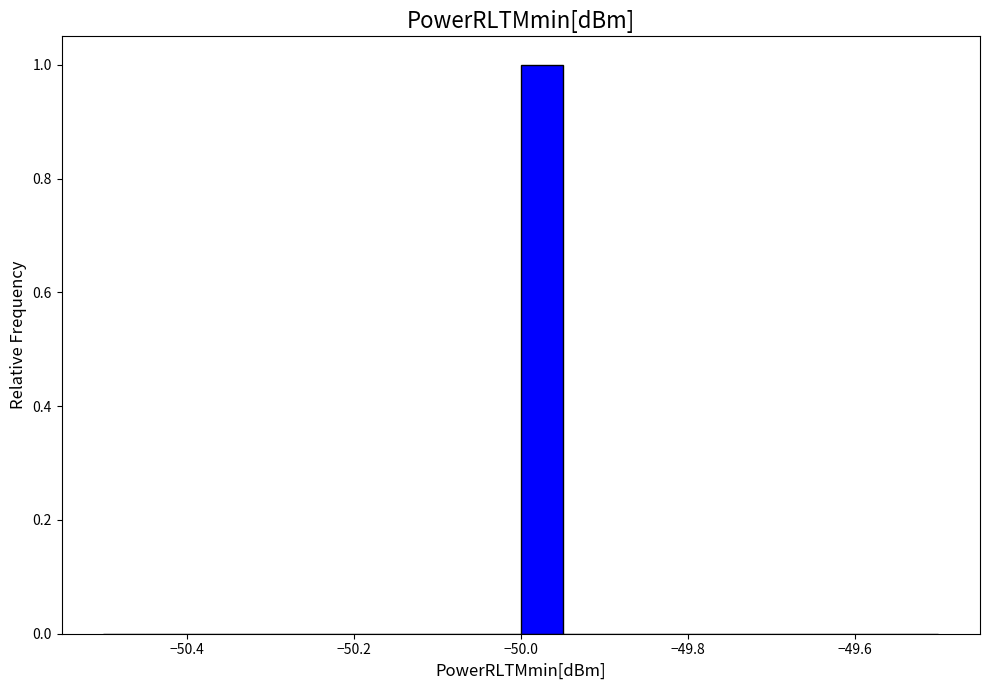

Around what value on the x-axis is the tallest bar? Give the approximate position of its centre, as read against the axis.

-49.98